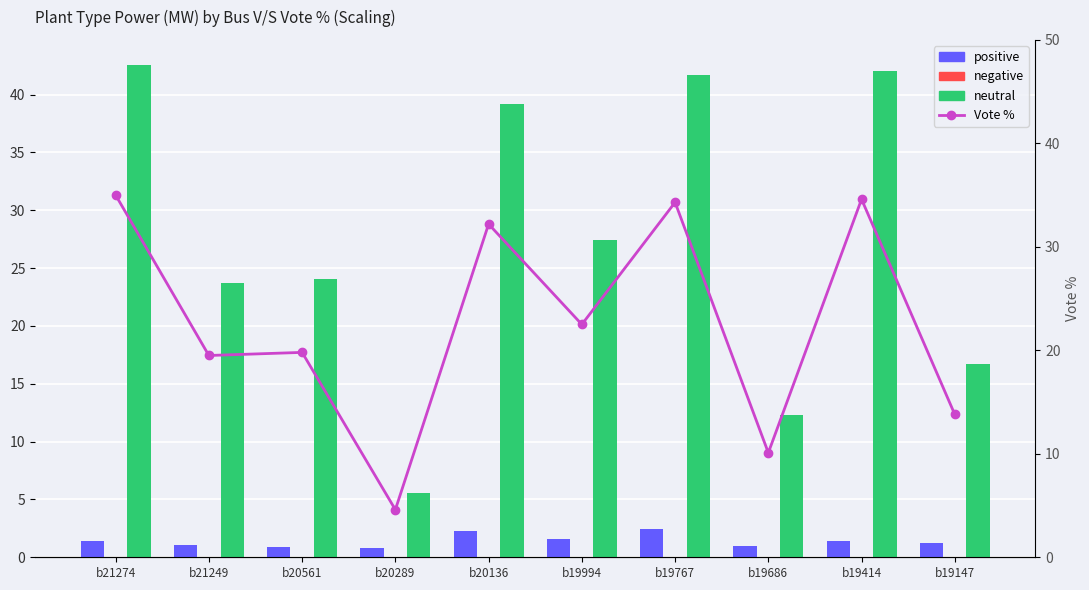

What is the highest value of the neutral series?

42.6